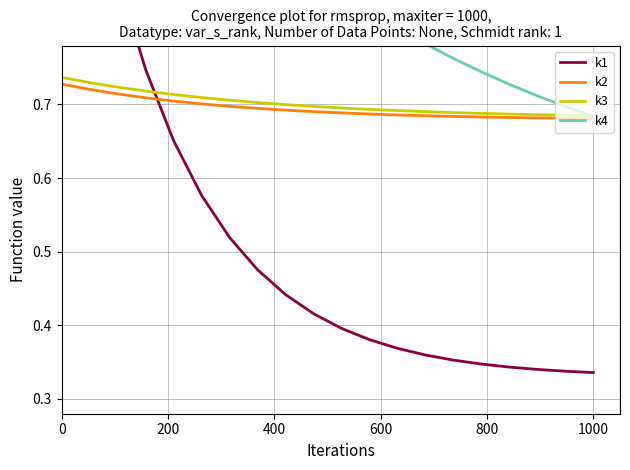

Is it true that k2 equals 1.1 at 1000?

False